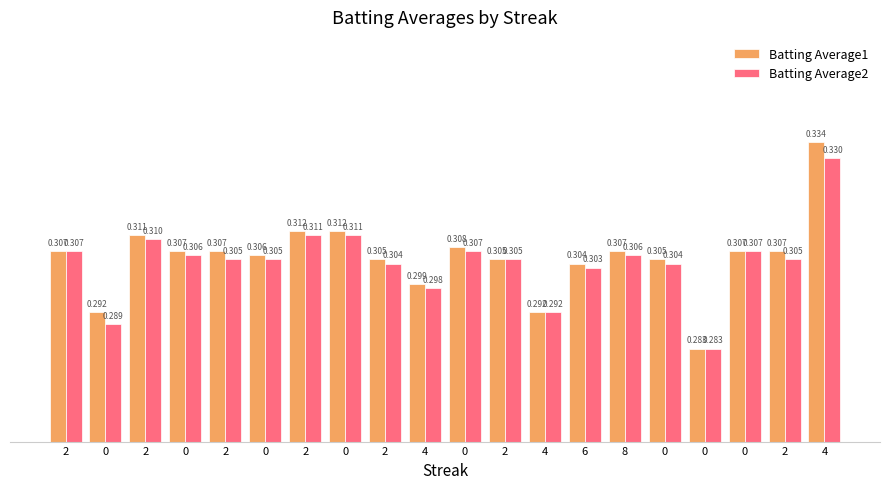

How many bars are there in each group?

2